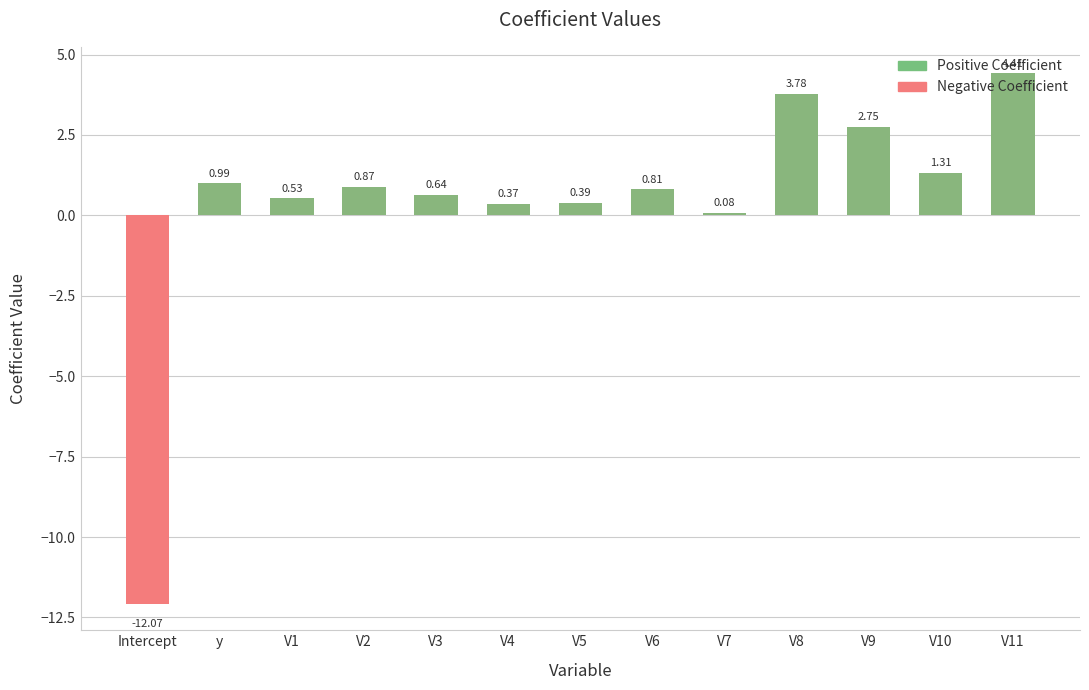

Reading left to right, list all the values displayed in this chart.

Positive Coefficient: Intercept=0.0	y=1.0	V1=0.5	V2=0.9	V3=0.6	V4=0.4	V5=0.4	V6=0.8	V7=0.1	V8=3.8	V9=2.7	V10=1.3	V11=4.4
Negative Coefficient: Intercept=-12.1	y=0.0	V1=0.0	V2=0.0	V3=0.0	V4=0.0	V5=0.0	V6=0.0	V7=0.0	V8=0.0	V9=0.0	V10=0.0	V11=0.0
Positive: Intercept=0.0	y=1.0	V1=0.5	V2=0.9	V3=0.6	V4=0.4	V5=0.4	V6=0.8	V7=0.1	V8=3.8	V9=2.7	V10=1.3	V11=4.4